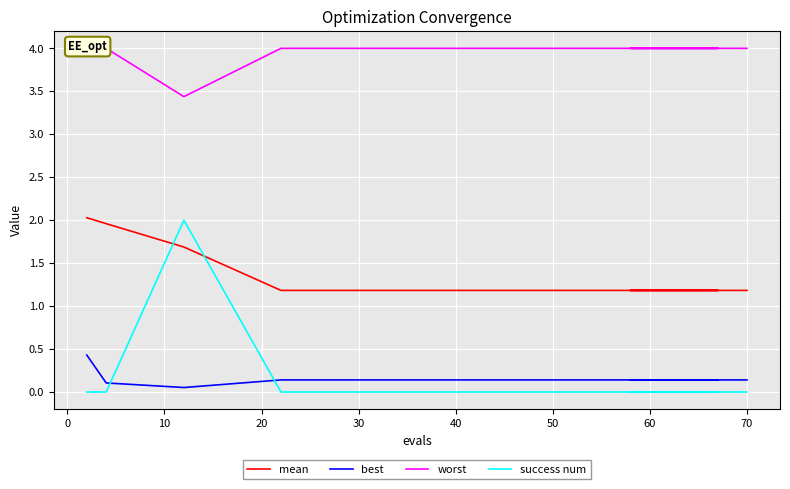

Which series has the largest total across all categories?

worst